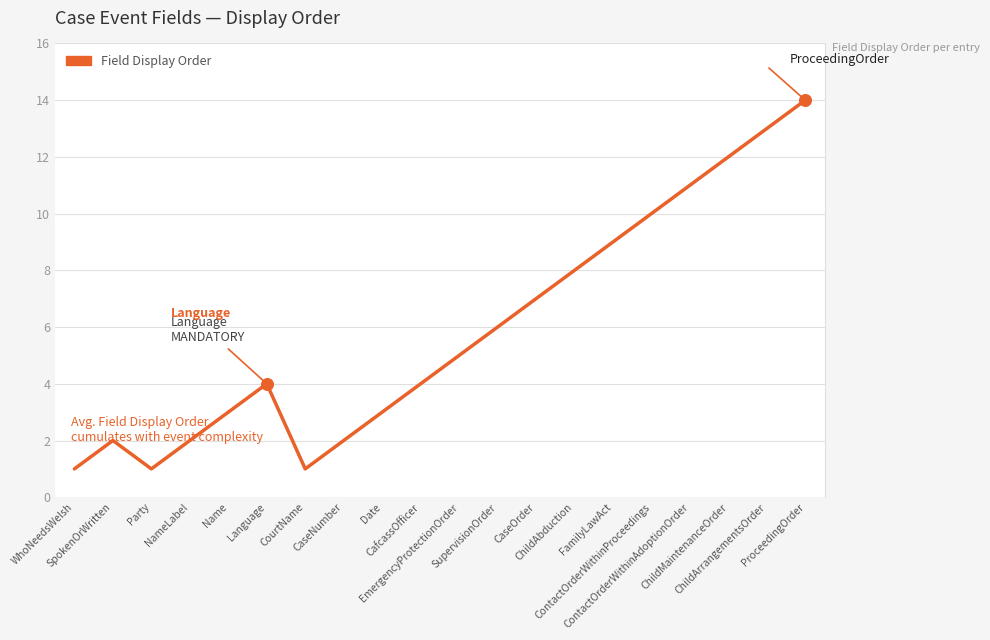

Which has a higher value, NameLabel or EmergencyProtectionOrder?

EmergencyProtectionOrder